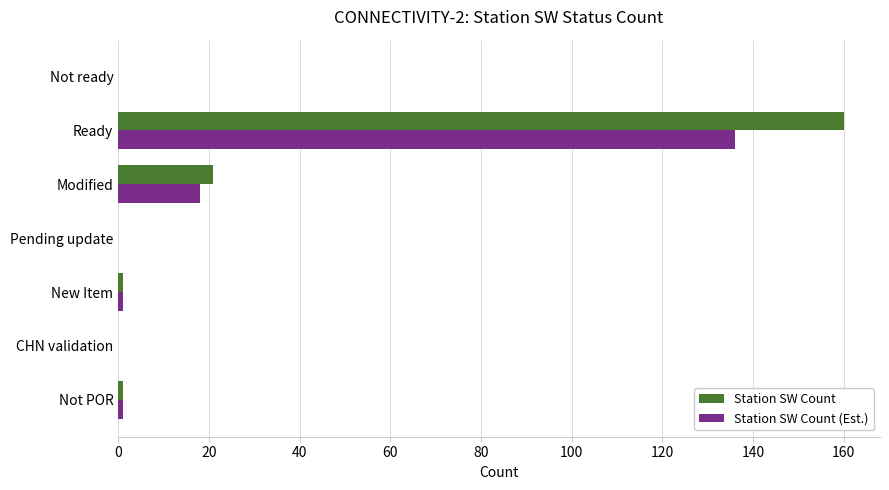

What is the sum of all Station SW Count (Est.) values?

156